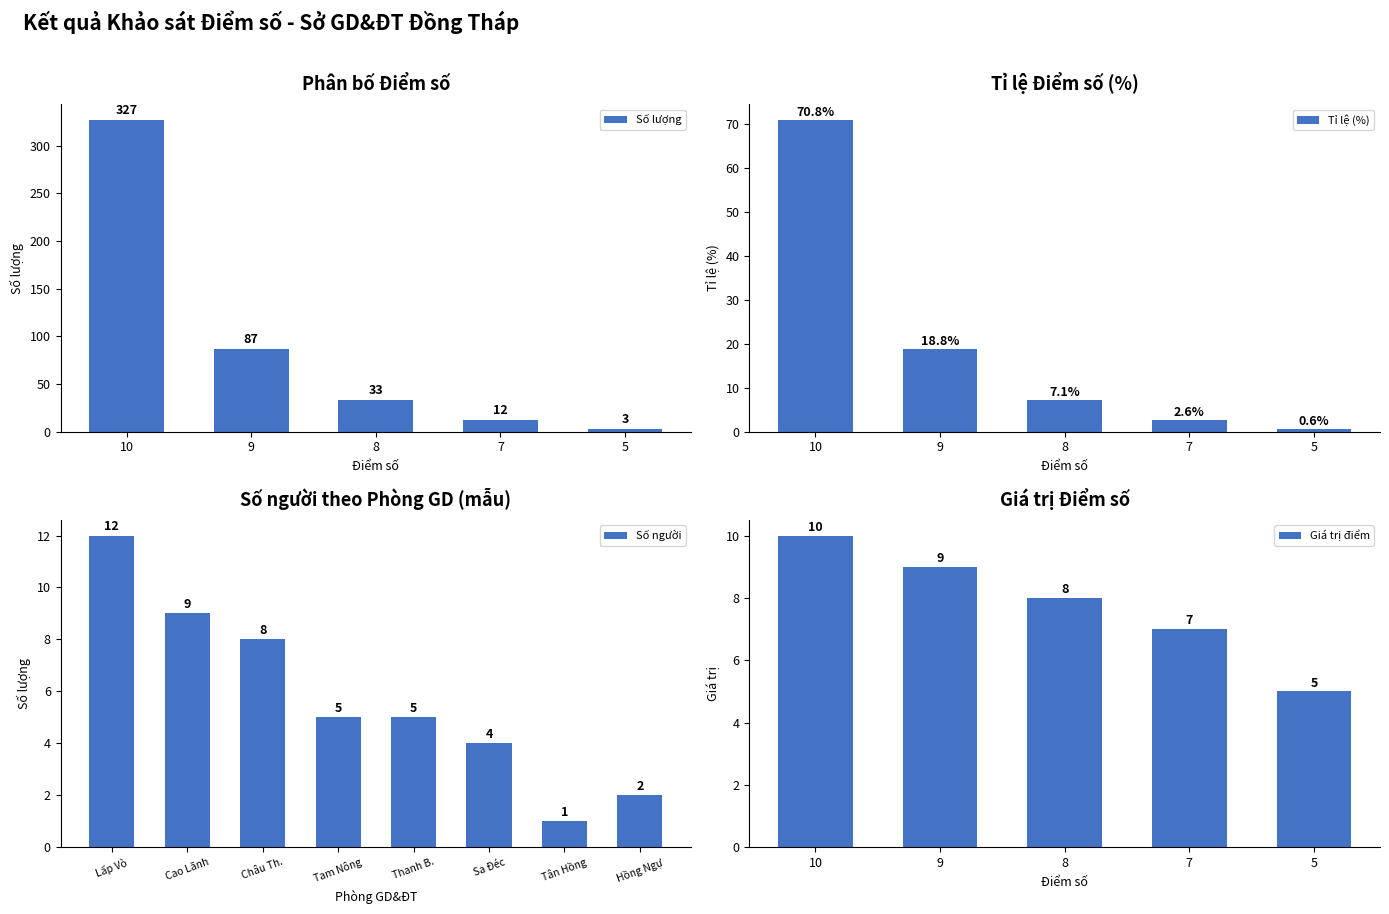

What is the value of the 5th bar from the left?

3